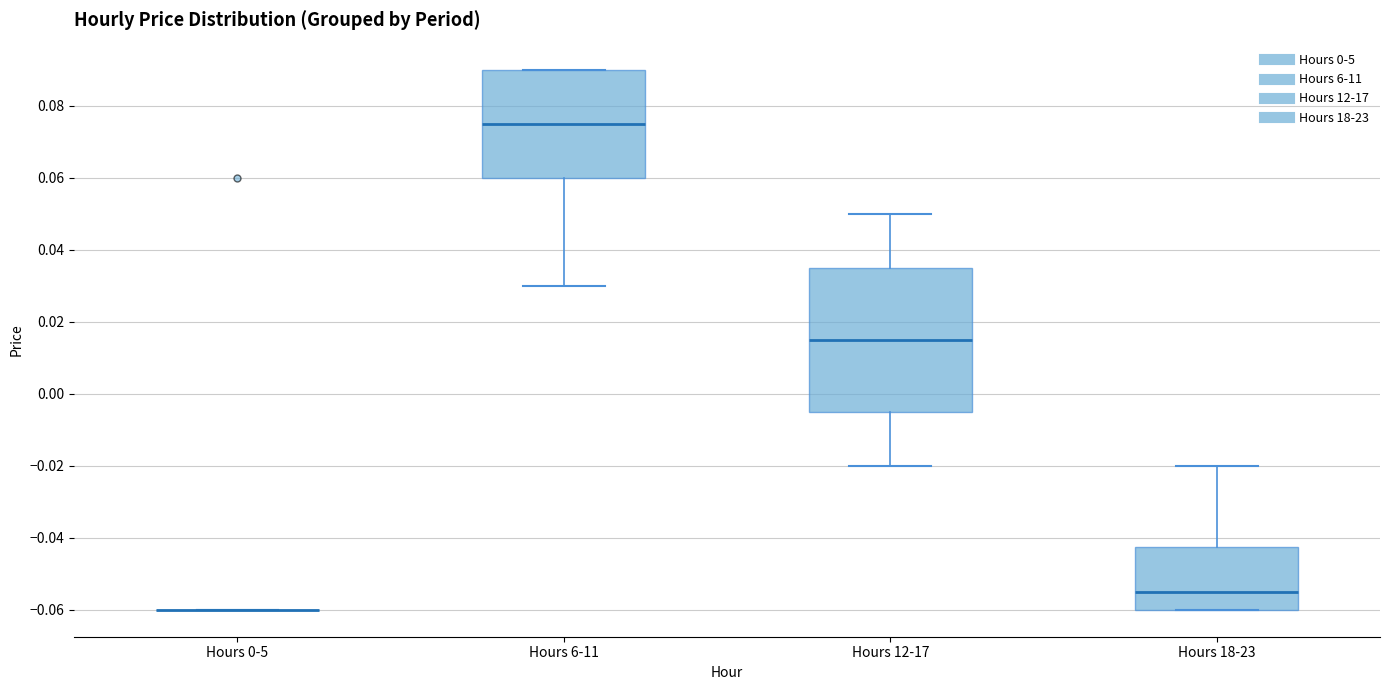

Reading left to right, read every box against the y-axis: the position of its median line, the range the box covers, and the ends of its whiskers. The values are not printed on the chart, so give them approximately, as read against the axis.

Hours 0-5: box collapsed to a line at -0.060, whiskers -0.060 to -0.060
Hours 6-11: median 0.076, box 0.060 to 0.090, whiskers 0.030 to 0.090
Hours 12-17: median 0.016, box -0.004 to 0.036, whiskers -0.020 to 0.050
Hours 18-23: median -0.054, box -0.060 to -0.042, whiskers -0.060 to -0.020